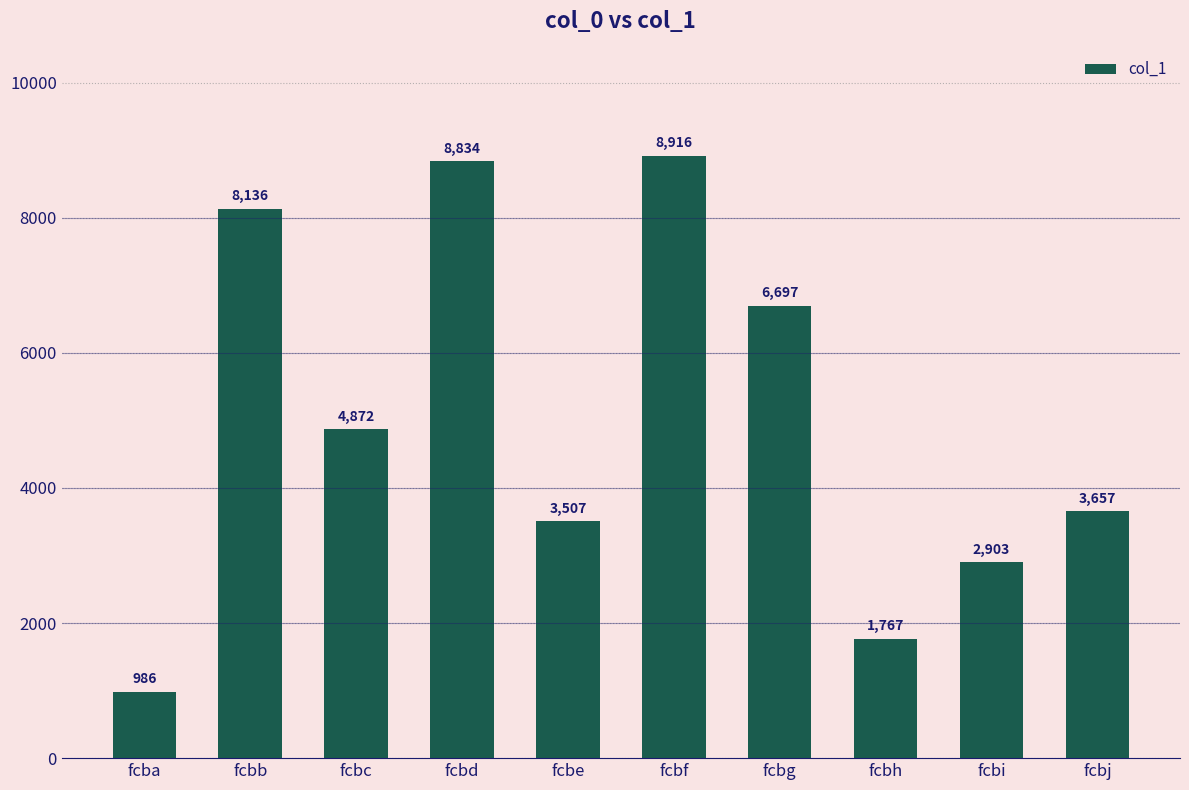

List the labels in order of value, largest first.

fcbf, fcbd, fcbb, fcbg, fcbc, fcbj, fcbe, fcbi, fcbh, fcba